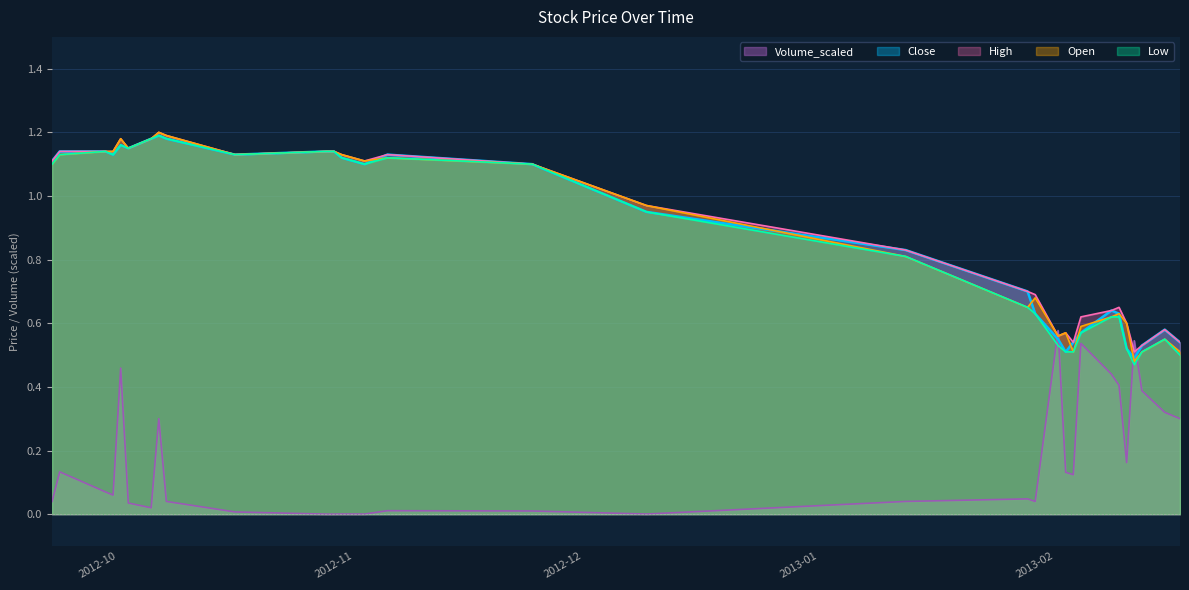

How many times do Volume_scaled and Open cross each other?

4